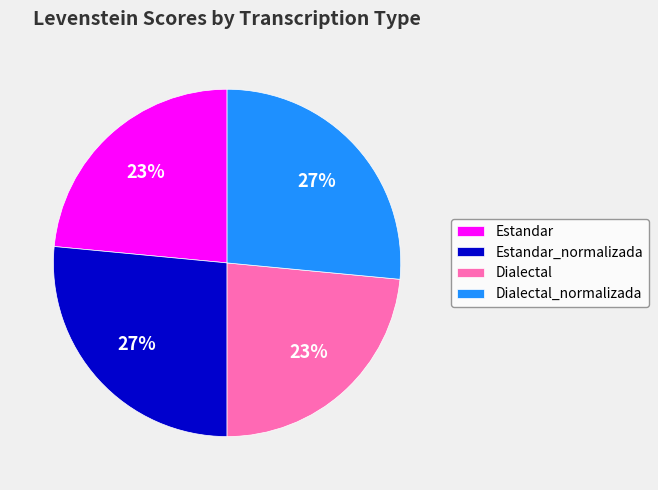

How many slices are in this pie chart?

4